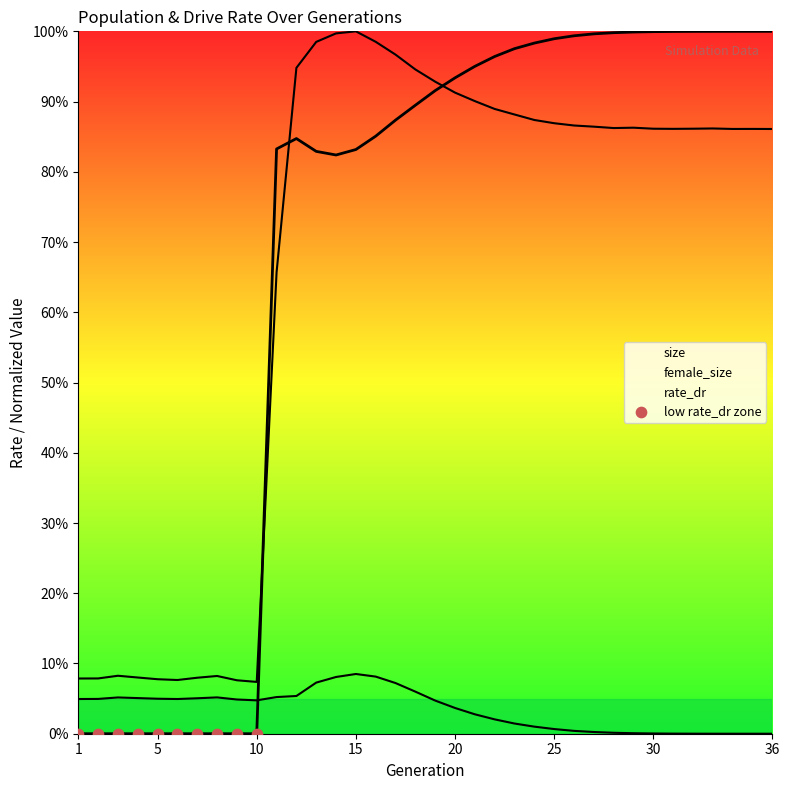

Which series has the largest Y range (max minus min)?

rate_dr